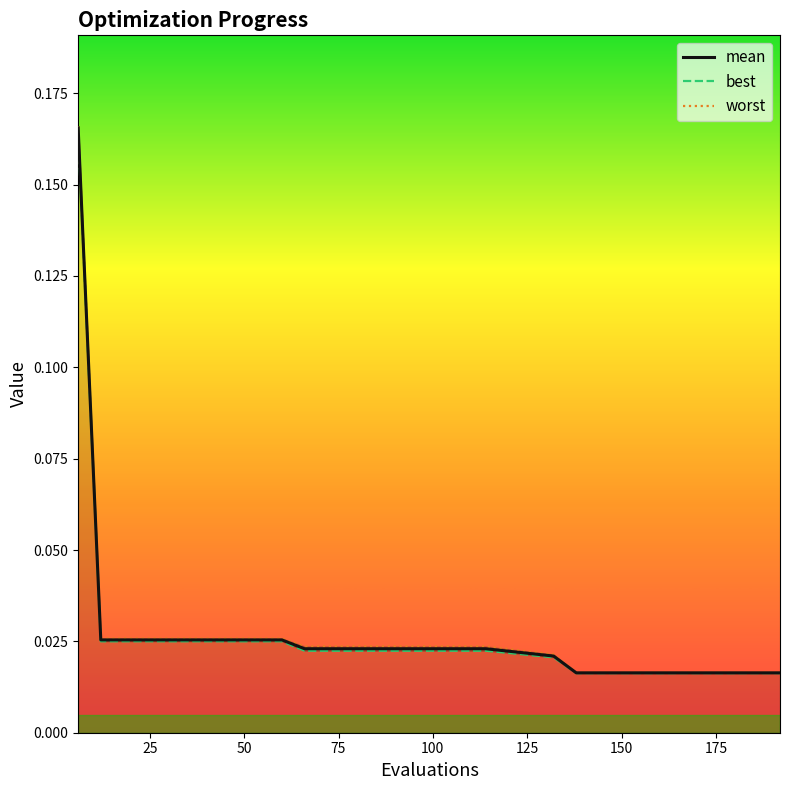

What are all the series names shown in the legend?

mean, best, worst